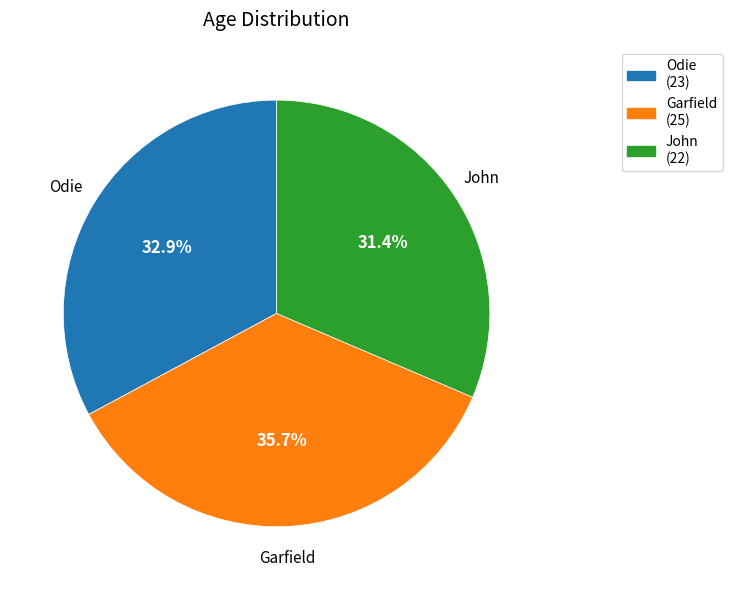

To the nearest percent, what percentage of the pie is John?

31%